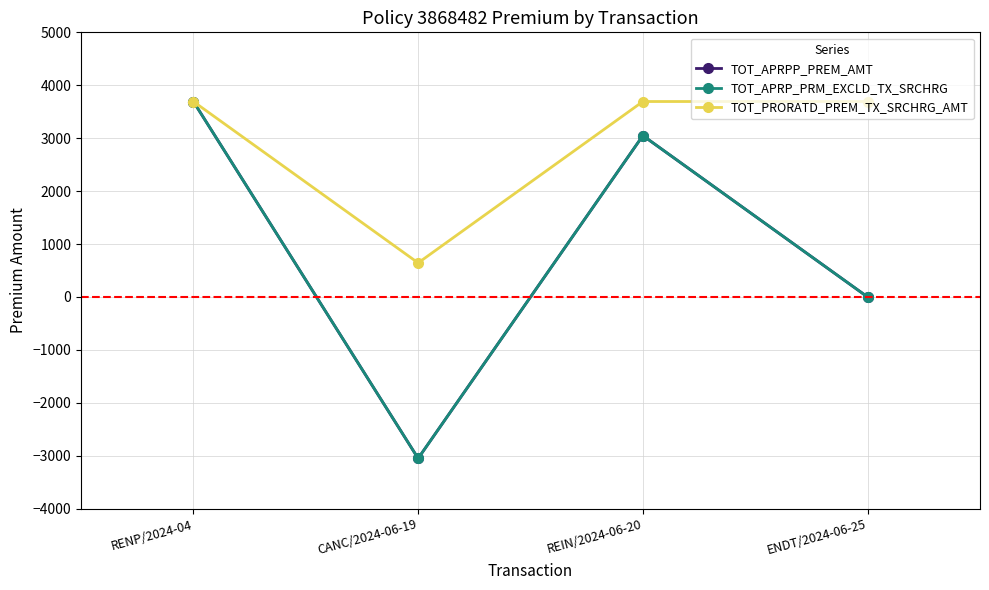

How many interior local valleys does the TOT_APRP_PRM_EXCLD_TX_SRCHRG series have?

1